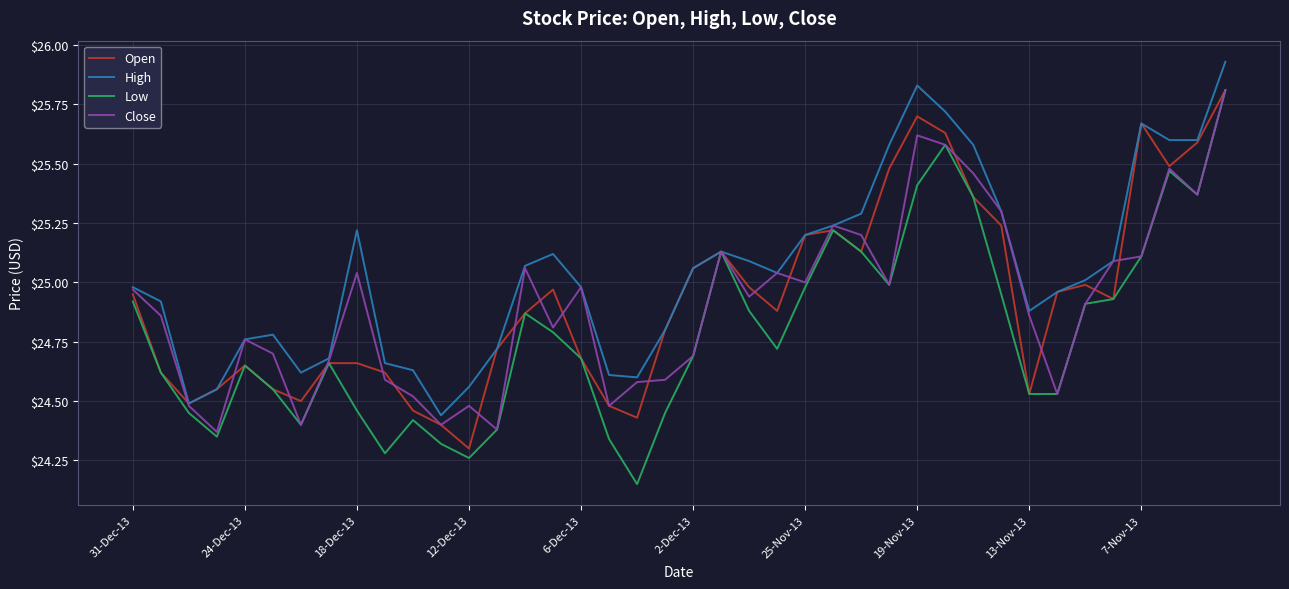

What is the sum of all High values?

1002.0